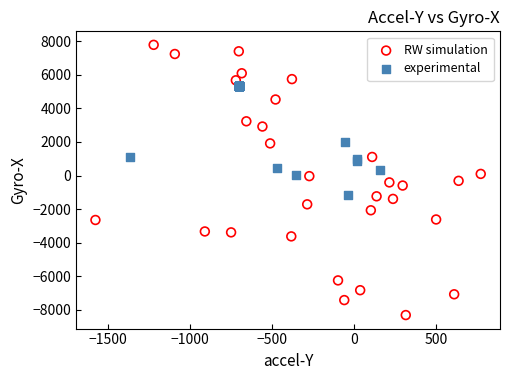

Which series has the largest Y range (max minus min)?

RW simulation